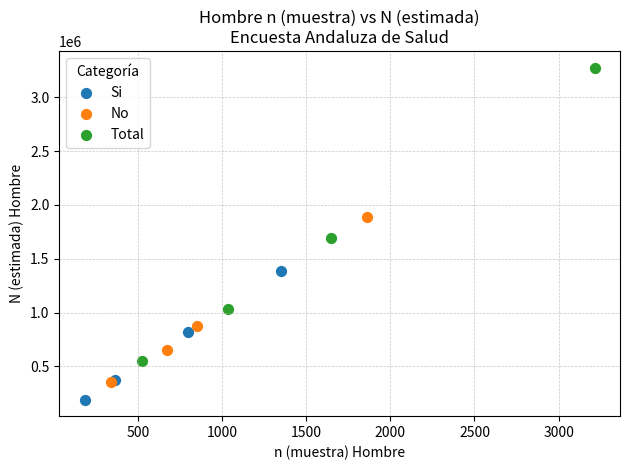

Which series contains the lowest Y value?

Si